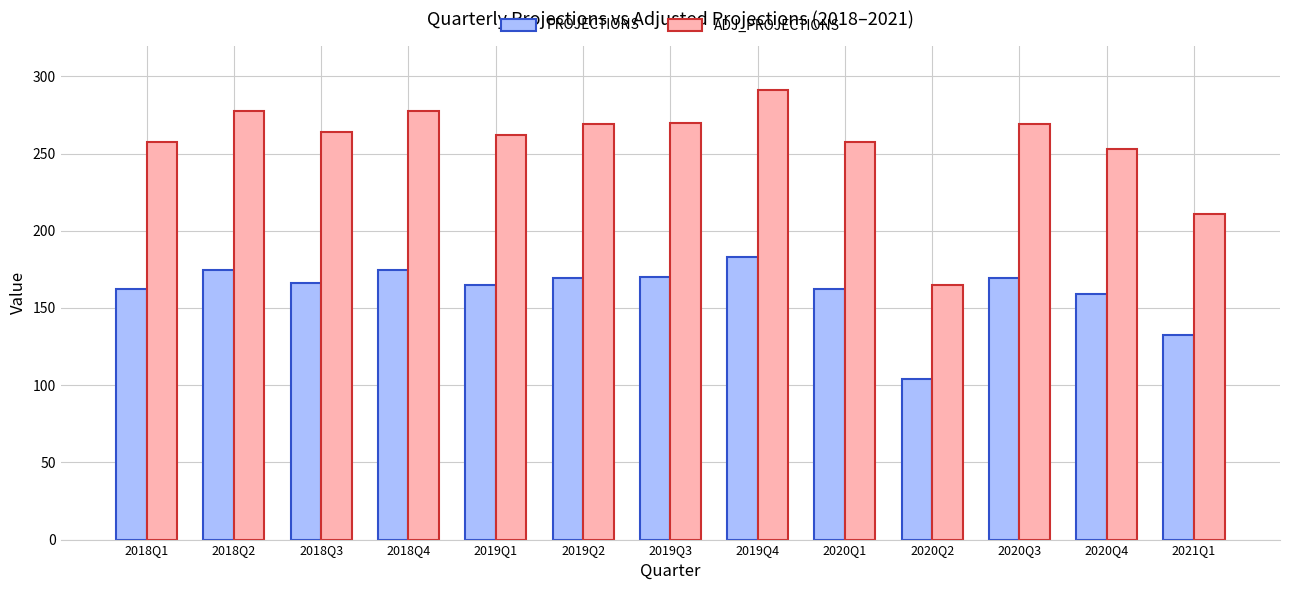

The value of PROJECTIONS at 2020Q1 is 101.3. True or false?

False